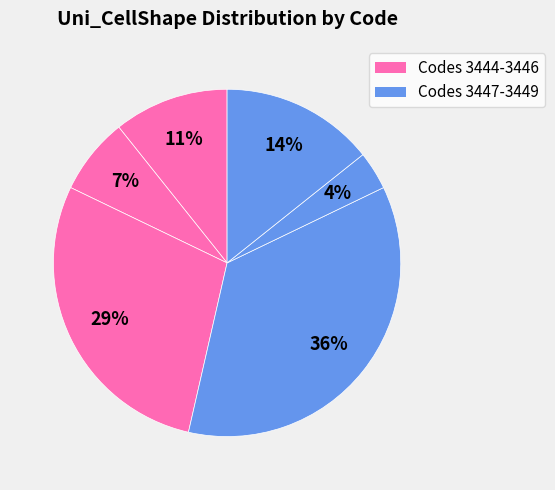

How many segments does this pie chart have?

6